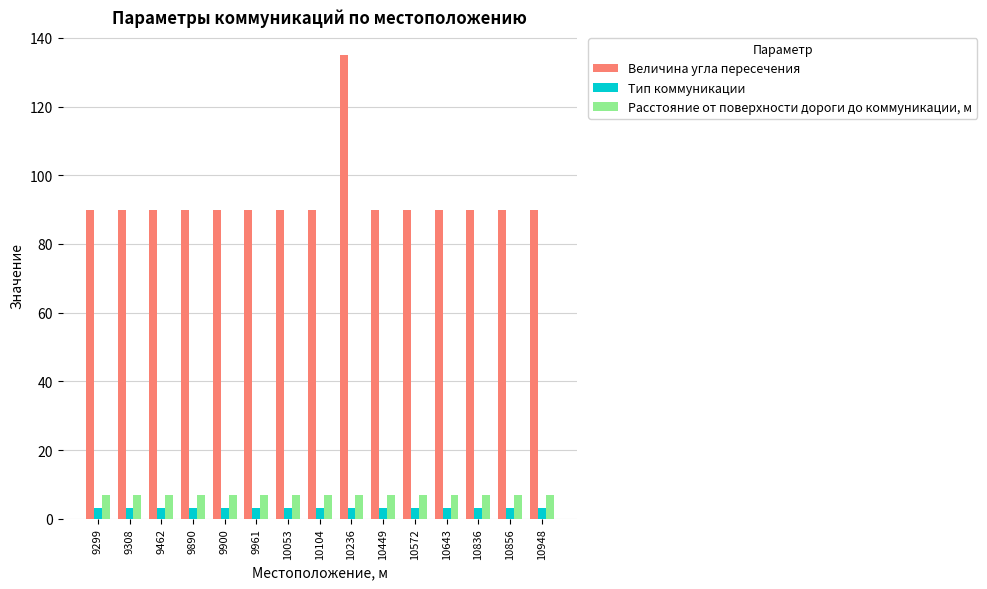

At how many categories does at least one series exceed 26?

15